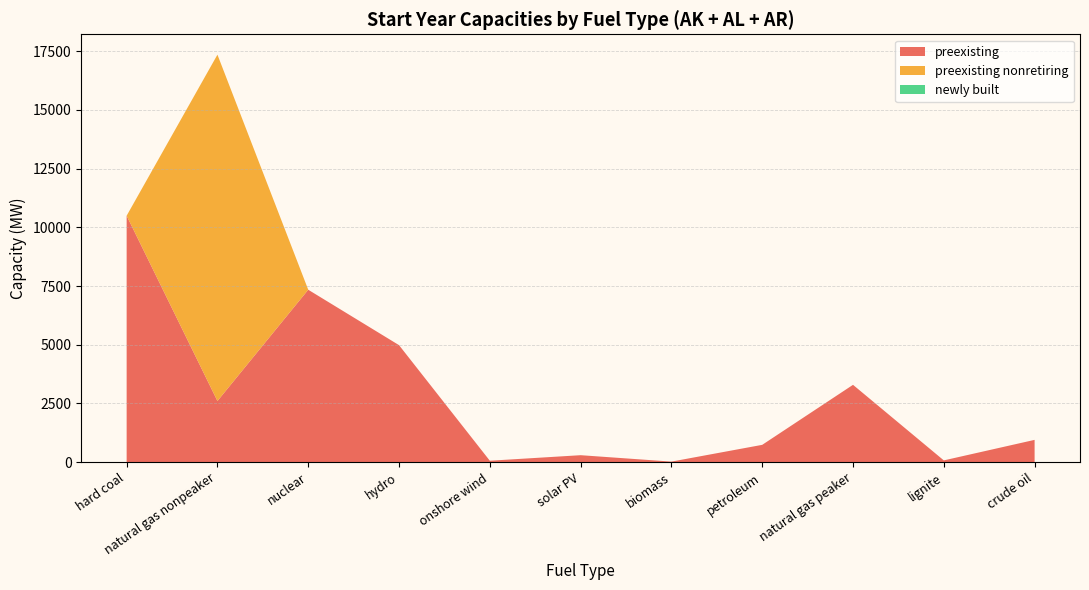

What is the total value across all series at petroleum?

737.3